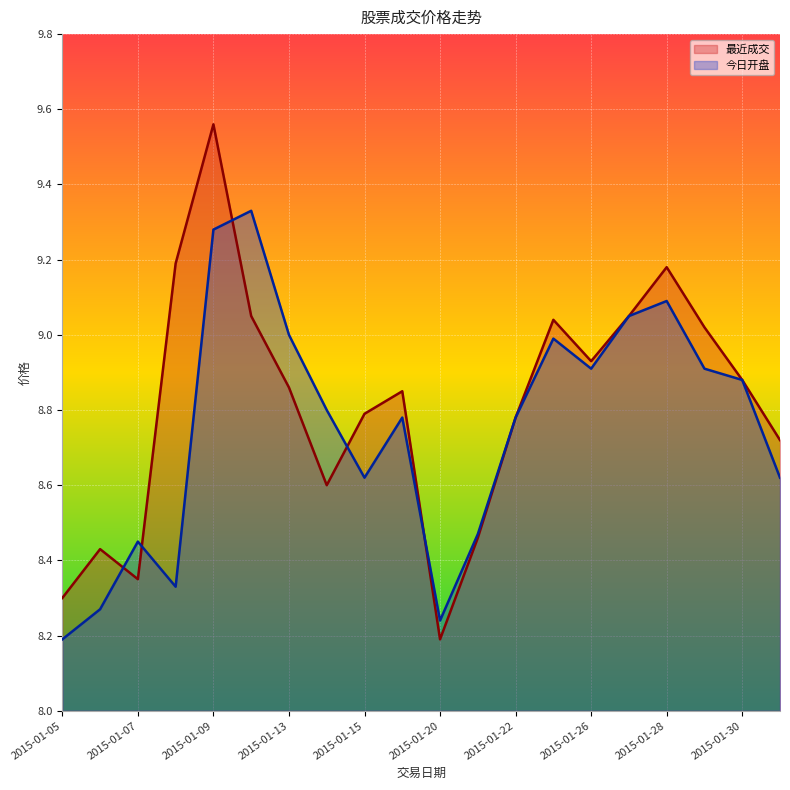

What is the sum of the 今日开盘 values at 2015-01-22 and 2015-01-08?

17.1